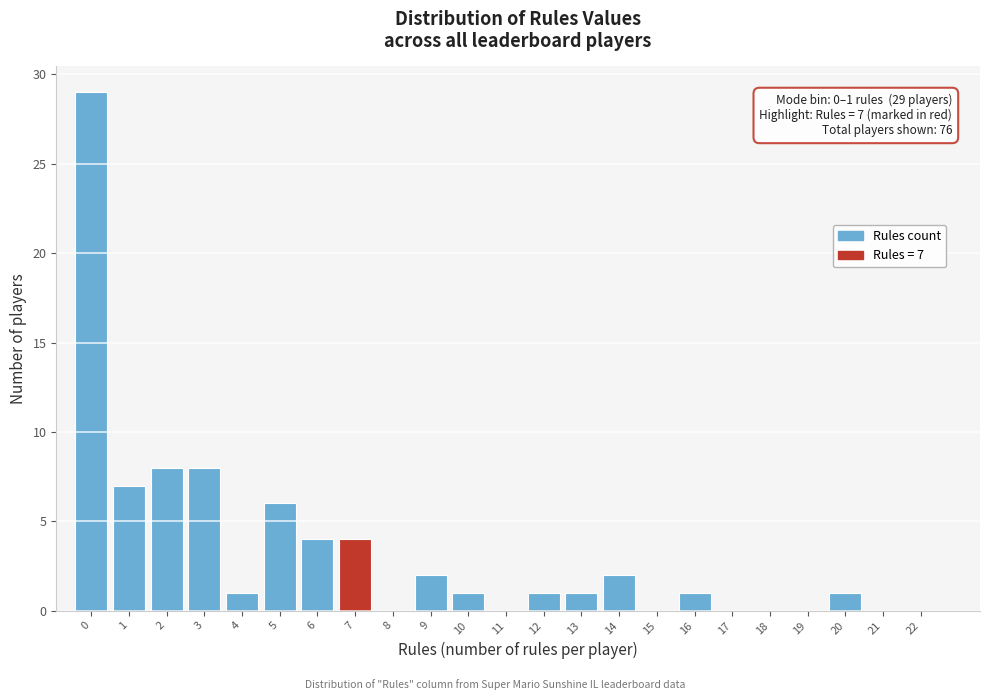

Approximately how many times larger is the value at 13 compared to 4?

1.0